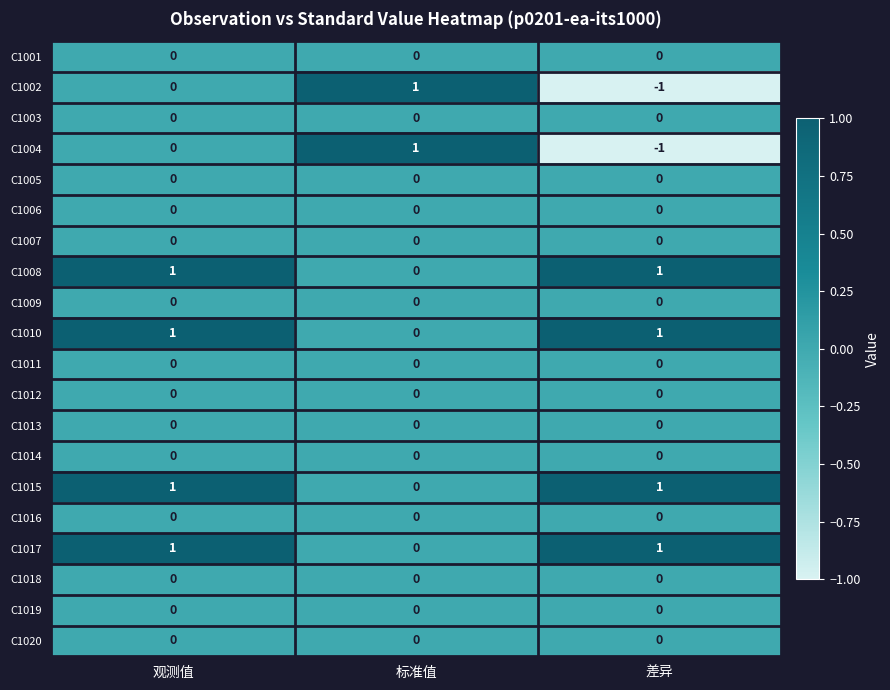

Is it true that C1018 equals 0 at 差异?

True